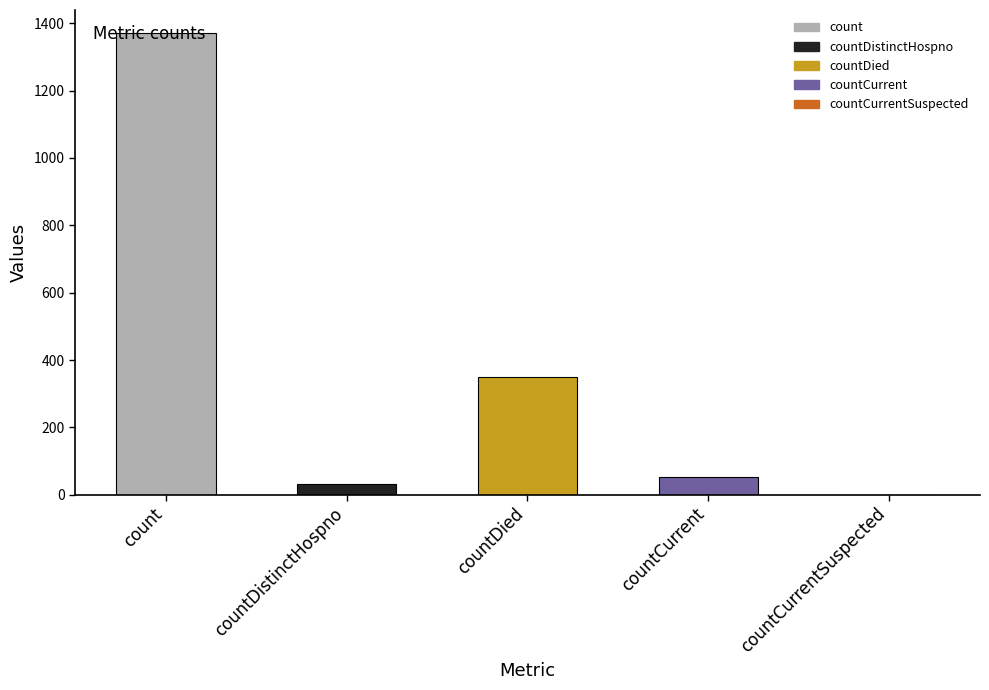

Between countDied and count, which is larger?

count